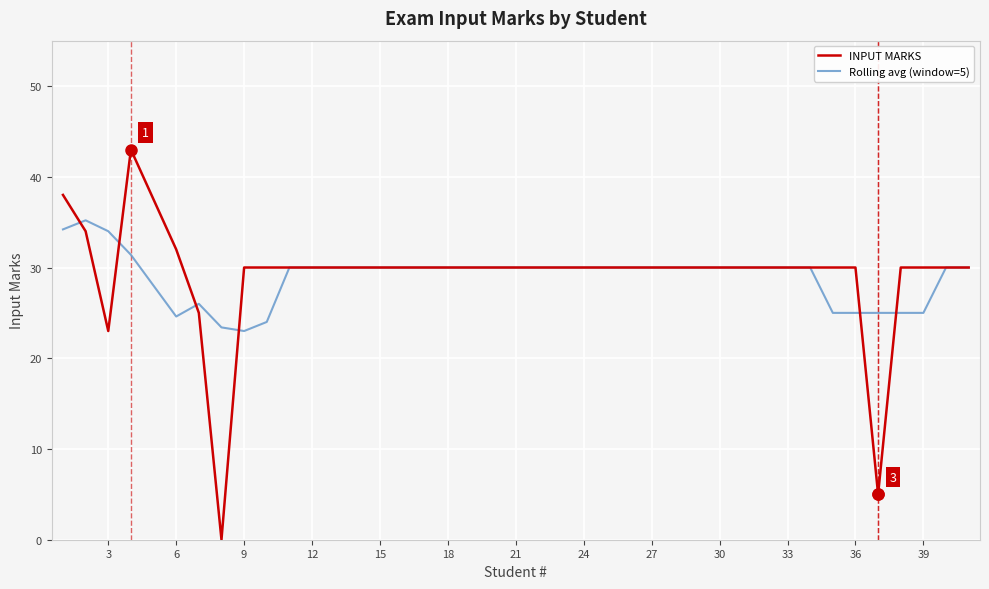

What is the maximum value shown in the chart?

43.0